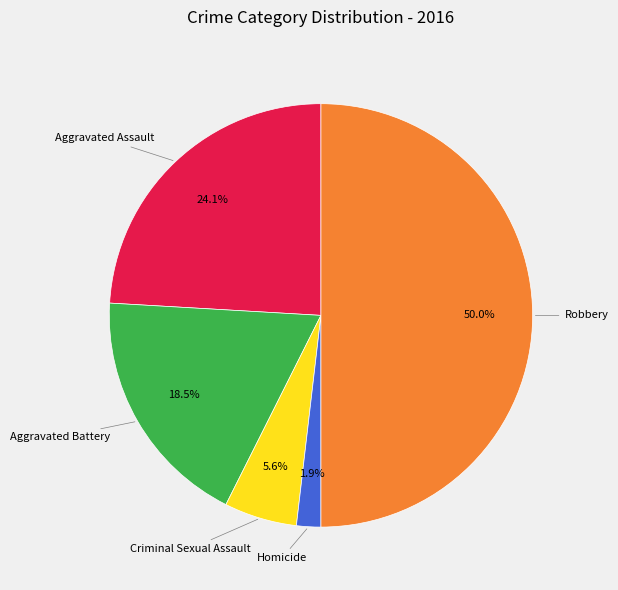

Rank the categories by value from lowest to highest.

Homicide, Criminal Sexual Assault, Aggravated Battery, Aggravated Assault, Robbery